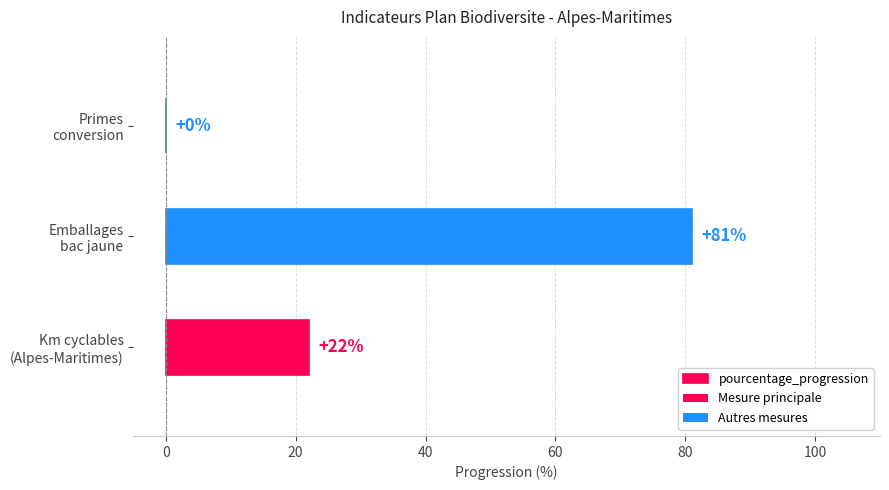

How many data points does each series have?

3